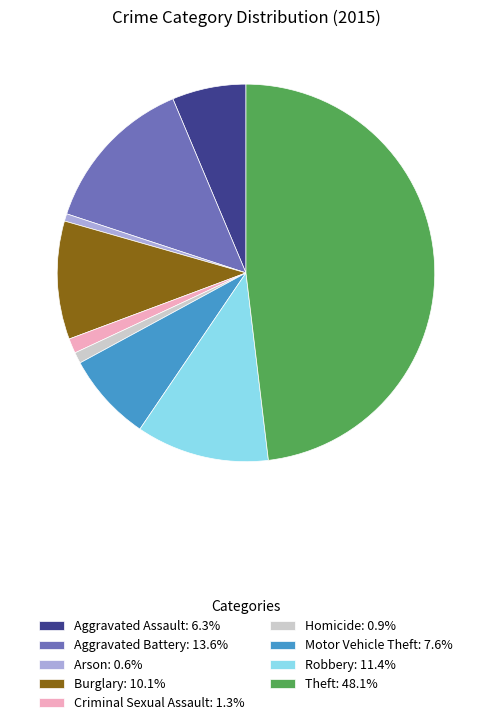

Which category has the biggest portion of the pie?

Theft